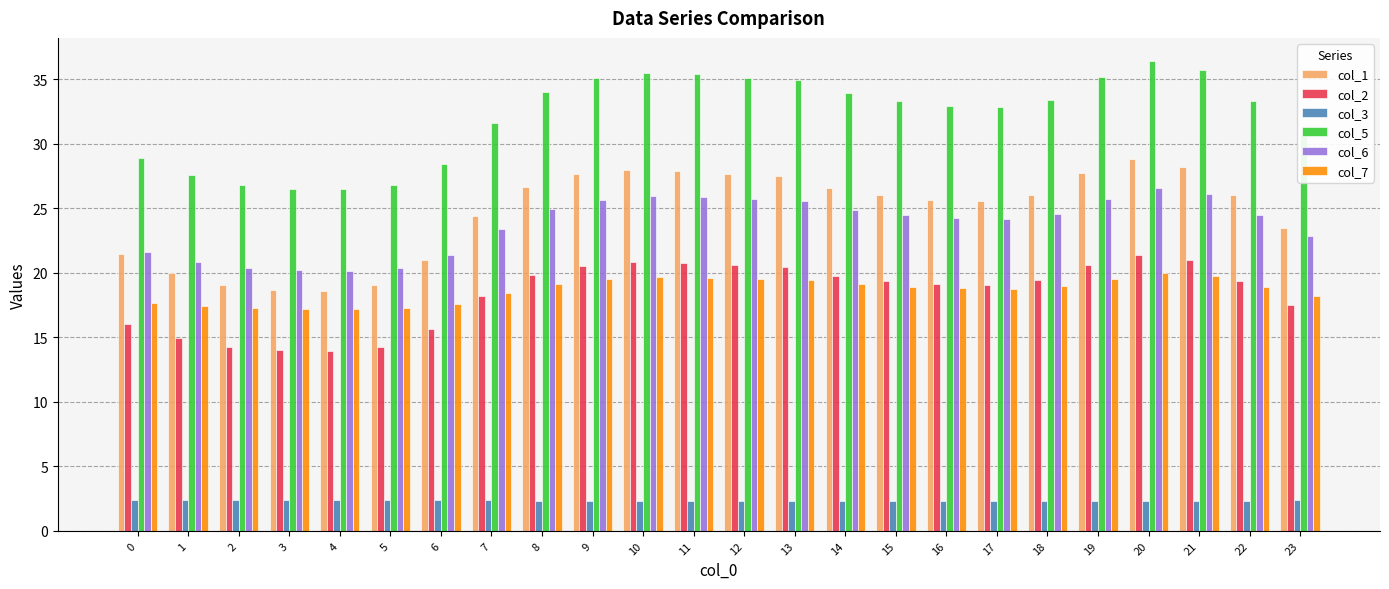

What is the minimum value for col_5?

26.5